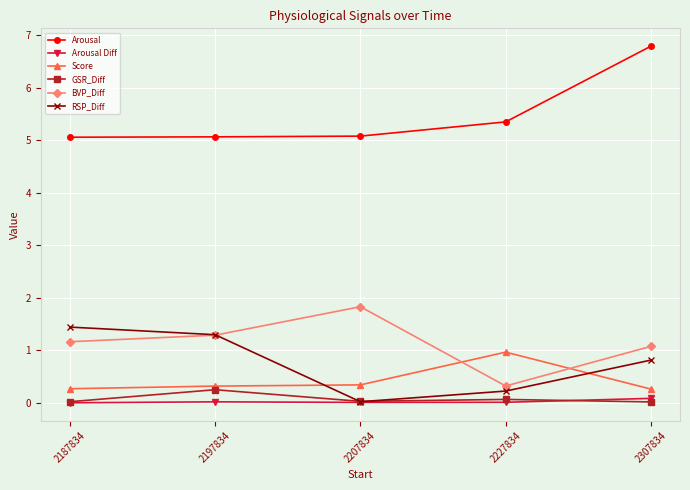

In RSP_Diff, how many points are lower than both neighbors (excluding endpoints)?

1